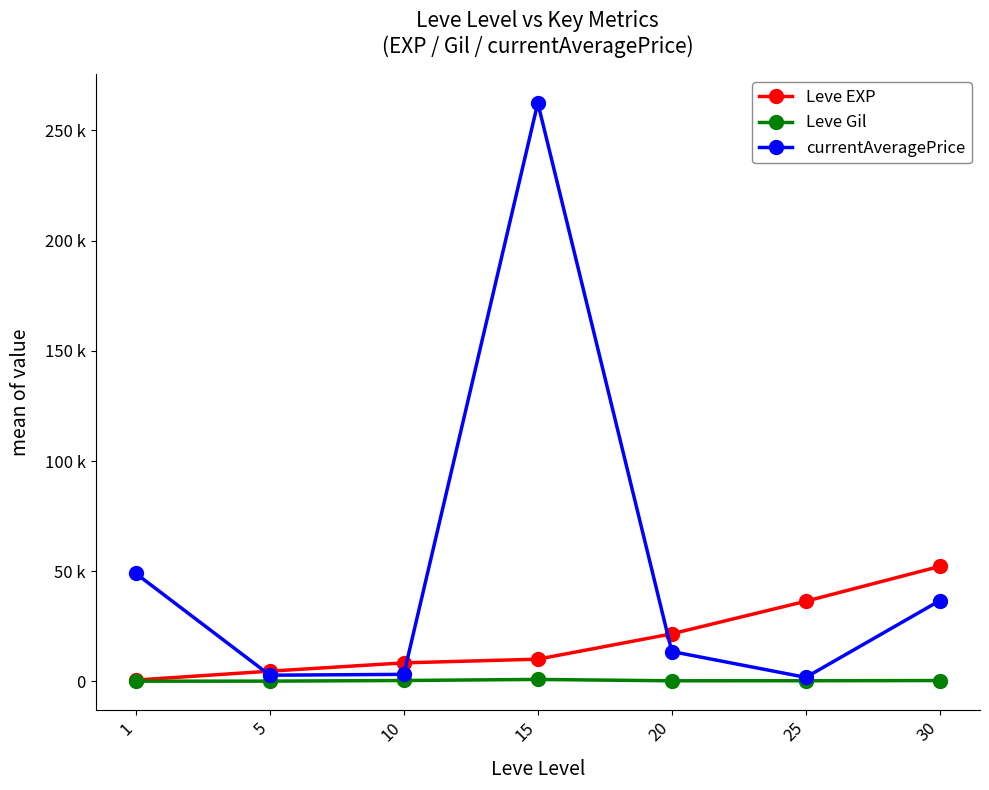

Which series has the largest range (max minus min)?

currentAveragePrice